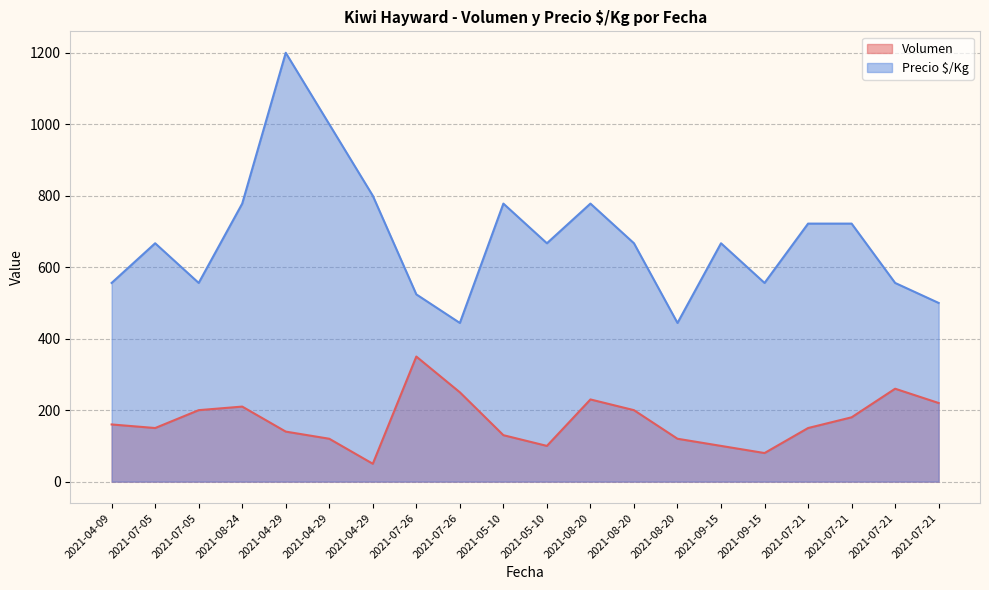

What are all the series names shown in the legend?

Volumen, Precio $/Kg